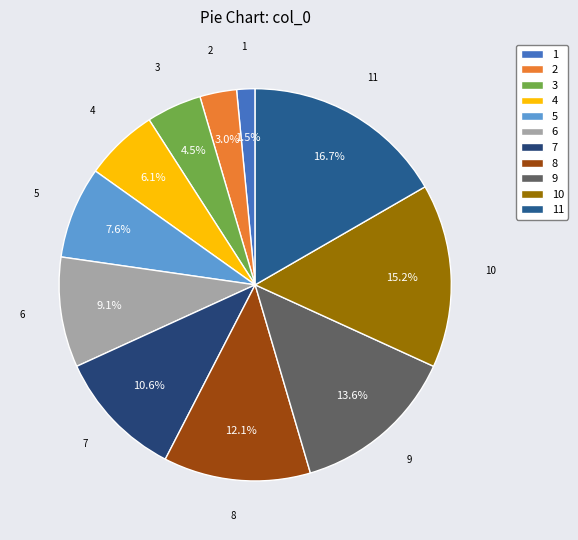

Between 11 and 5, which is larger?

11